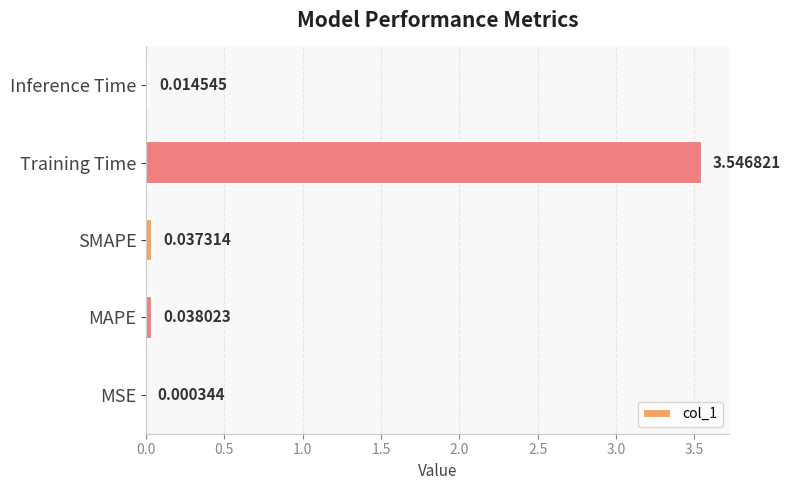

Between Inference Time and MSE, which is larger?

Inference Time